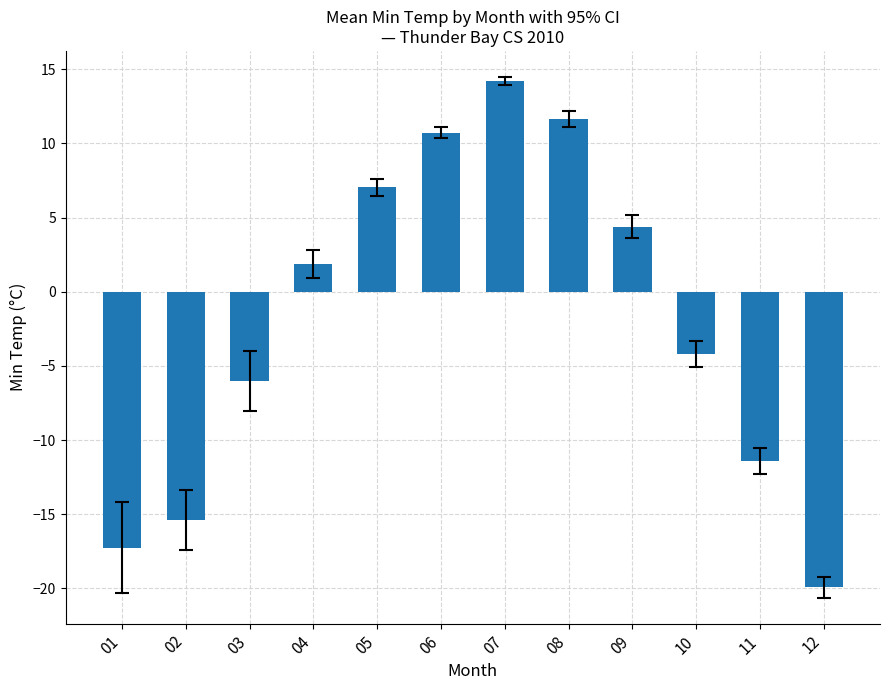

True or false: the data shows -2.6 at 03.

False